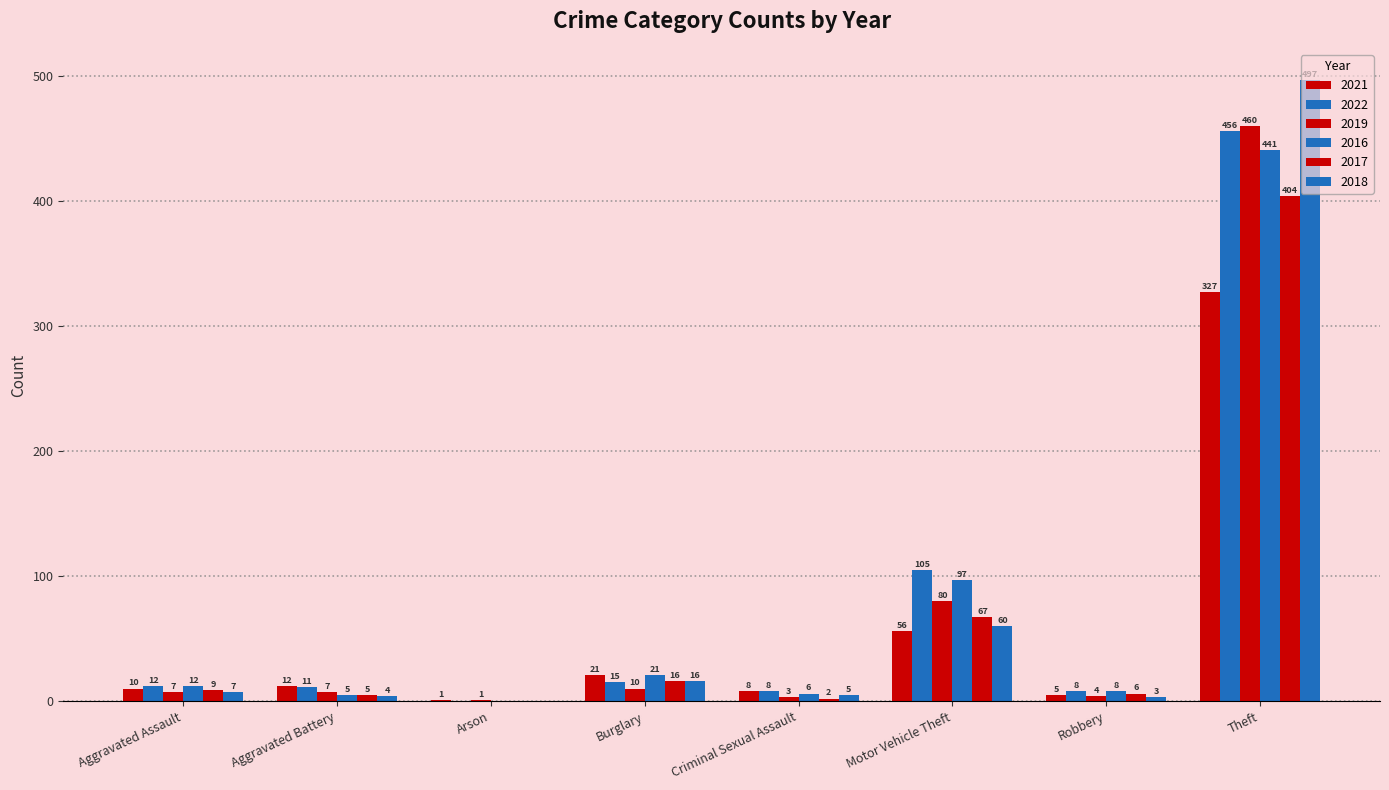

Is the value of 2016 at Burglary greater than the value of 2017 at Criminal Sexual Assault?

Yes